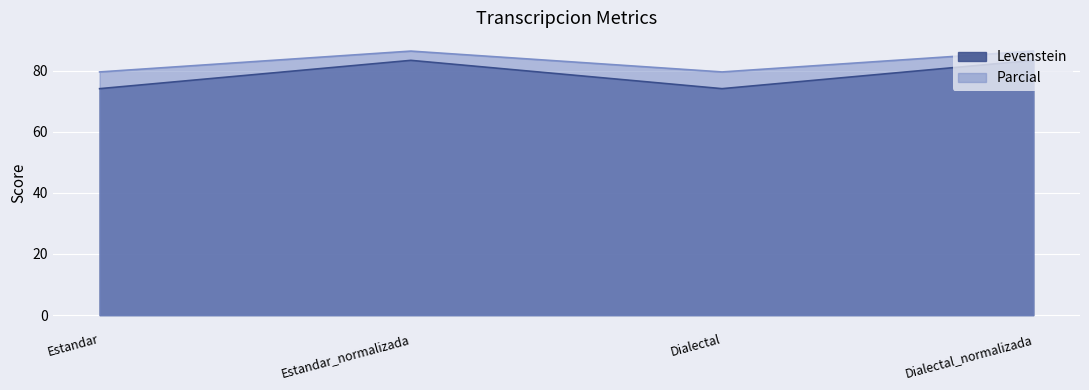

Where is Parcial nearest to the value 82?

Estandar